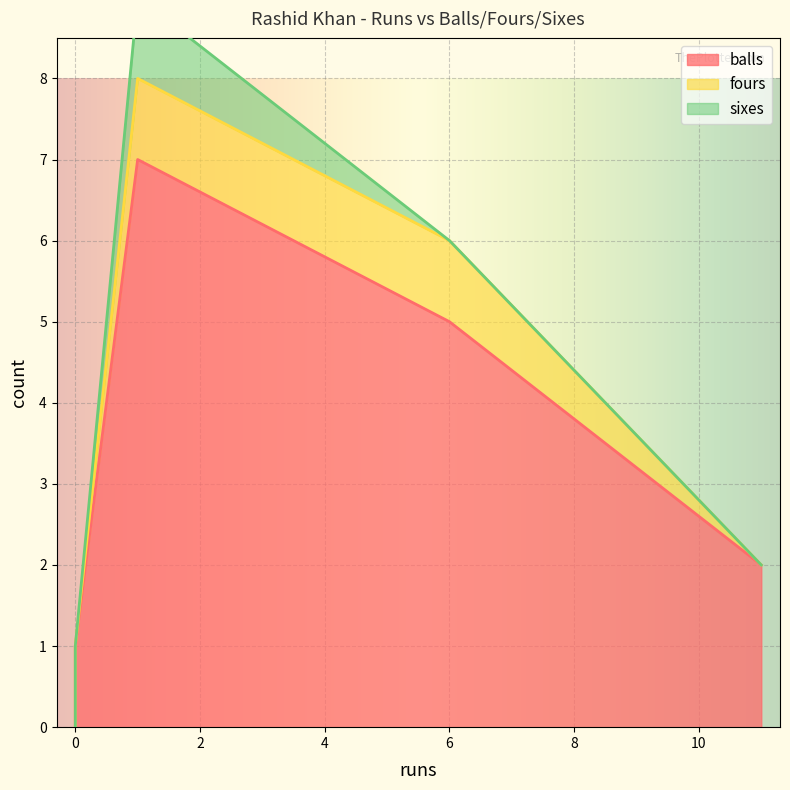

At which label does balls first exceed 2?

1